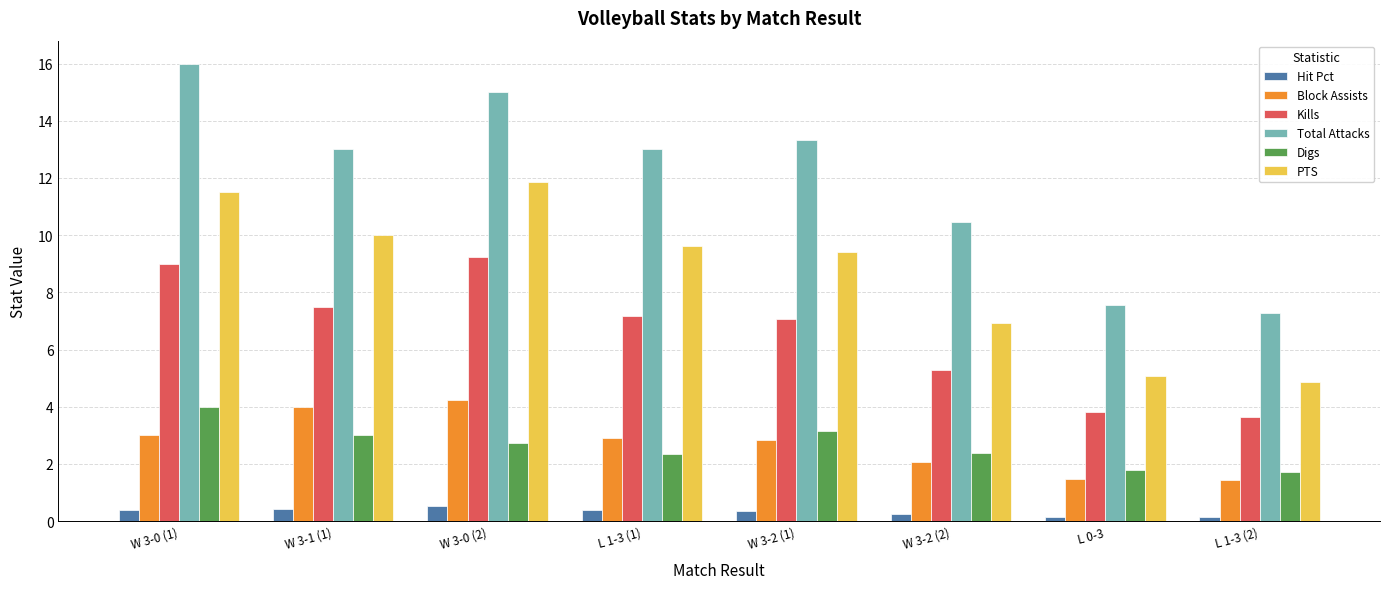

What is the average value of the Total Attacks series?

12.0